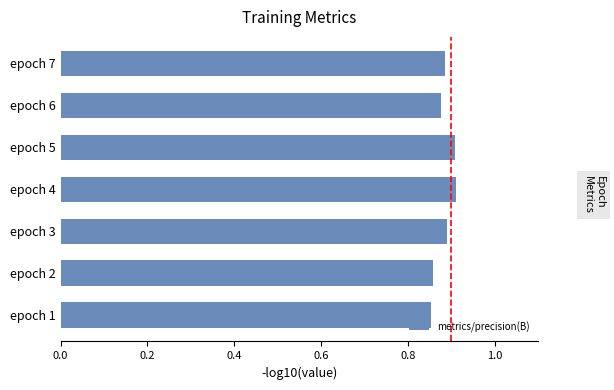

How many categories are shown in the chart?

7